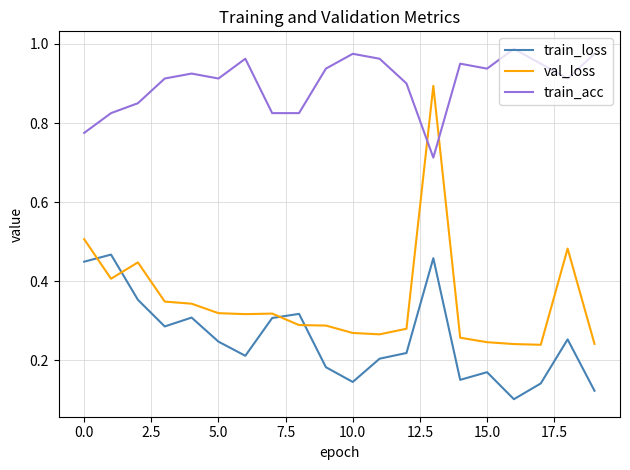

What are all the series names shown in the legend?

train_loss, val_loss, train_acc